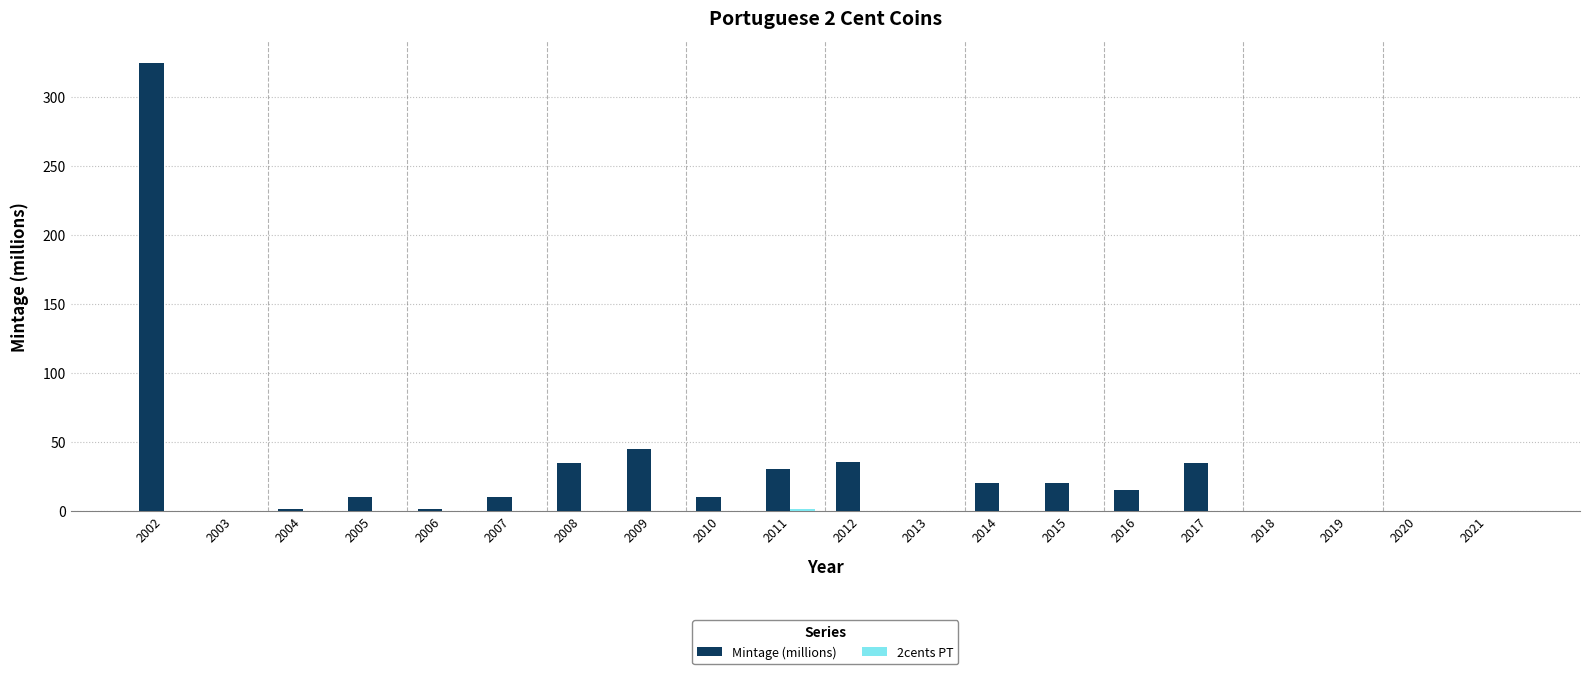

What is the maximum value shown in the chart?

324.4